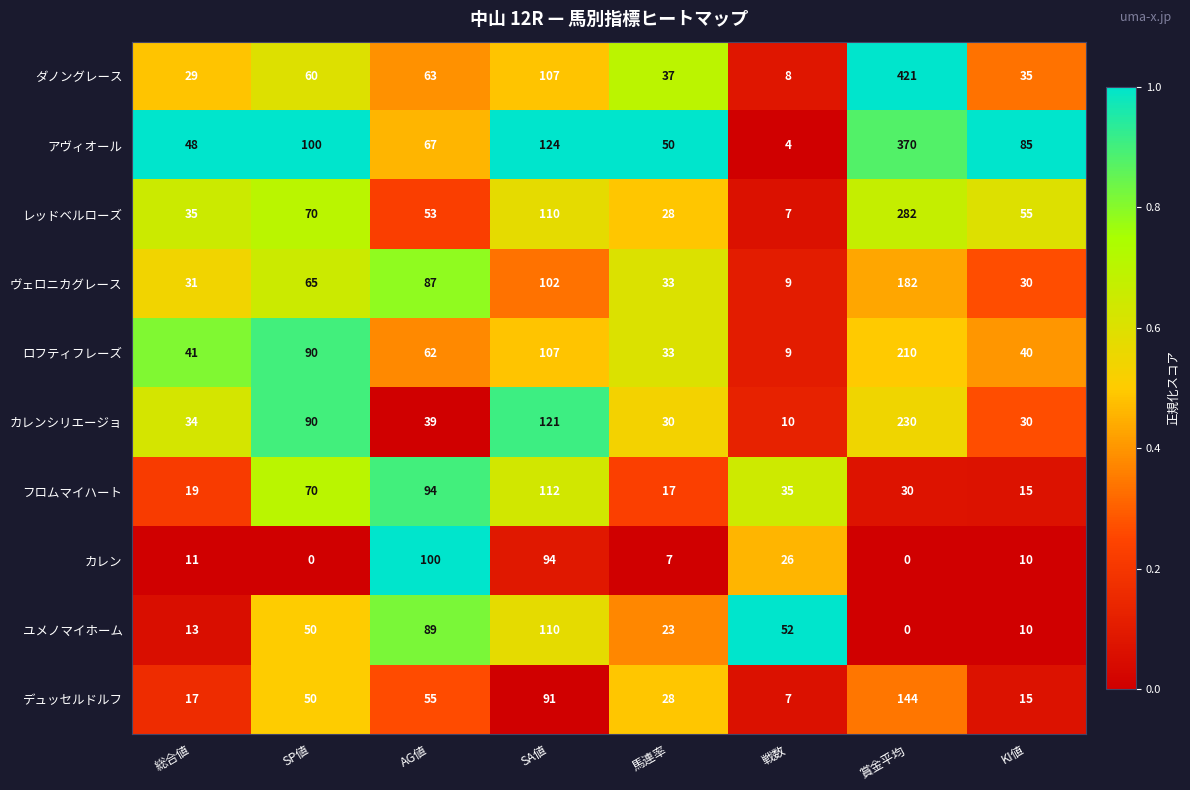

True or false: カレン has a value of 26 at 戦数.

True